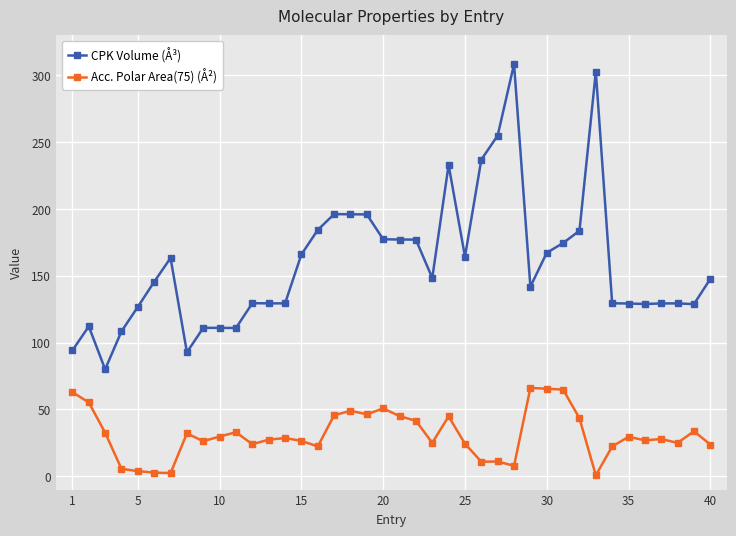

How many data points in CPK Volume (Å³) are above 147?

20